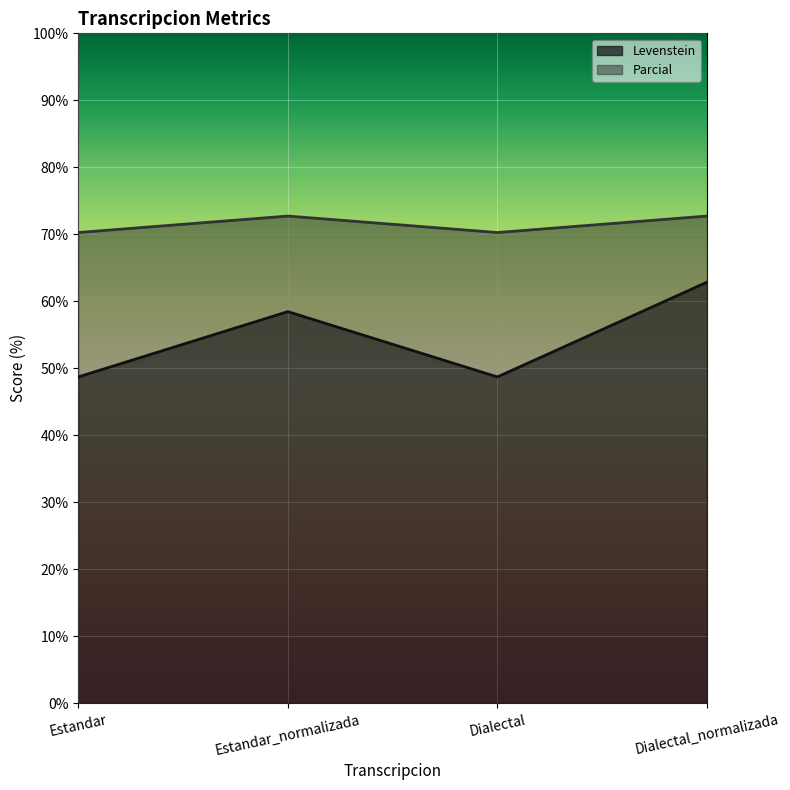

The Parcial series shows 70.3 at Estandar. True or false?

True